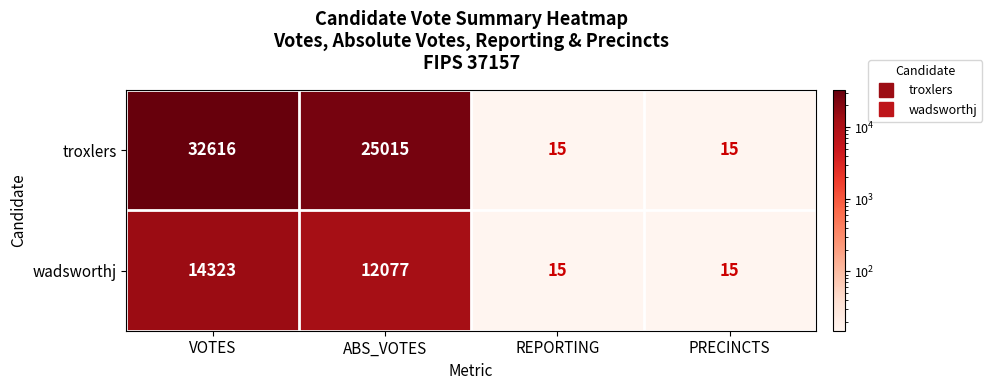

Reading left to right, transcribe all the data shown in this chart.

troxlers: 32616	25015	15	15
wadsworthj: 14323	12077	15	15